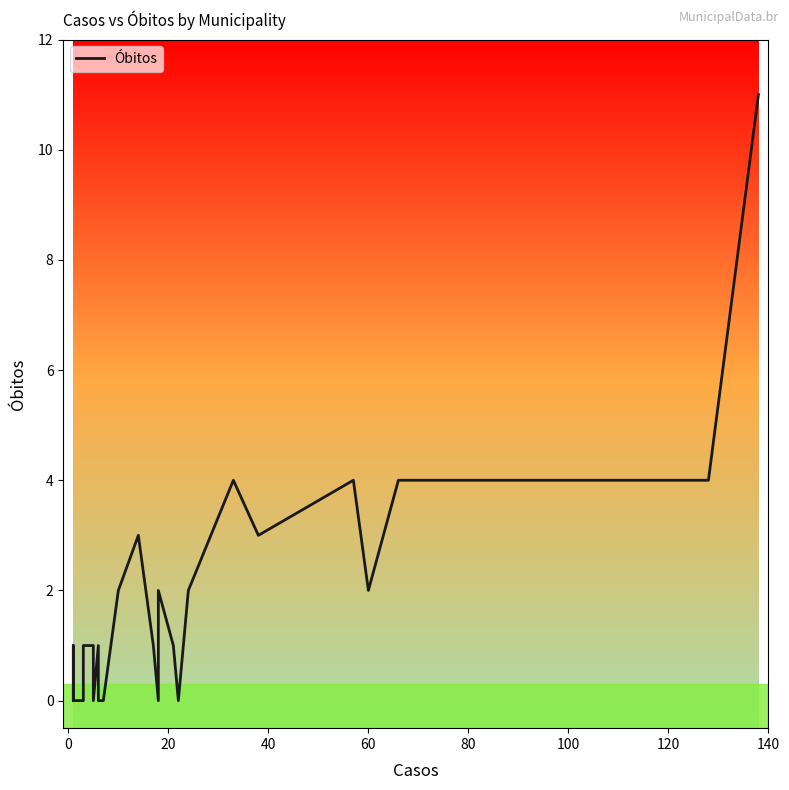

The value at 14 is 7. True or false?

False